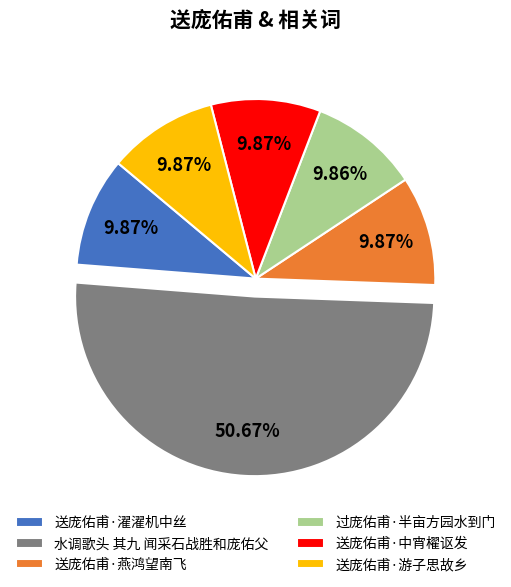

Do 水调歌头 其九 闻采石战胜和庞佑父 and 送庞佑甫·燕鸿望南飞 together represent more than half of the pie?

Yes